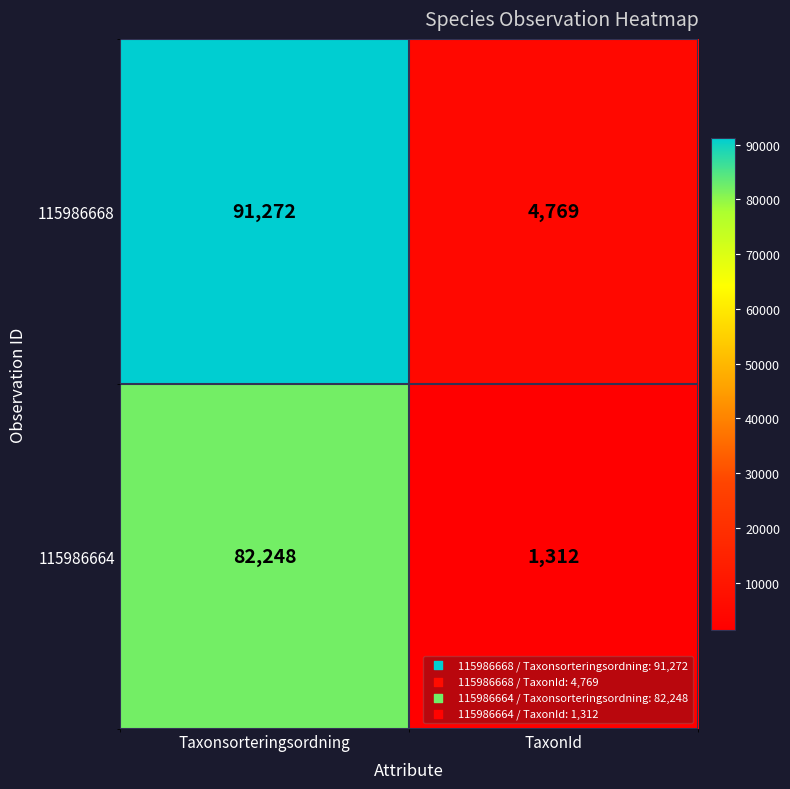

Which category has the lowest value in the 115986668 series?

TaxonId